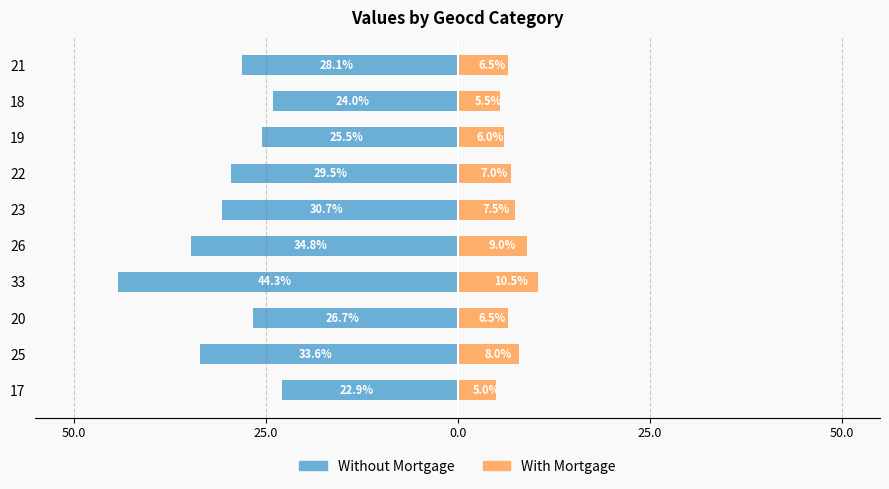

True or false: With Mortgage has a value of 11.5 at 23.

False